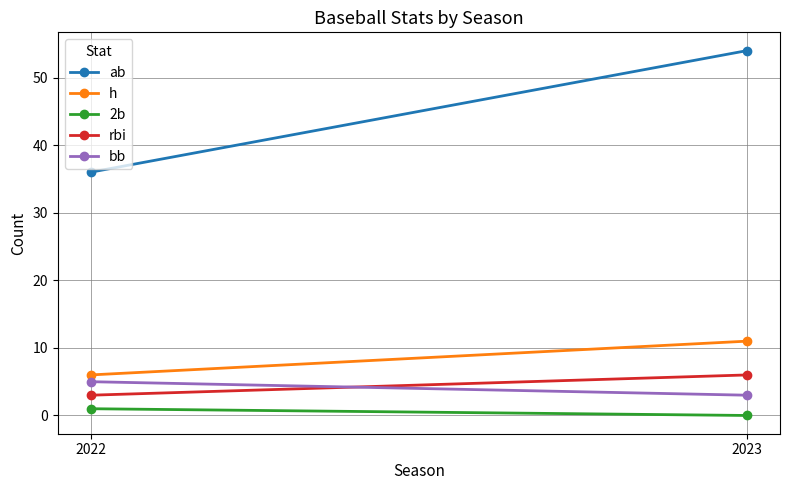

What is the difference between the maximum and minimum values in the bb series?

2